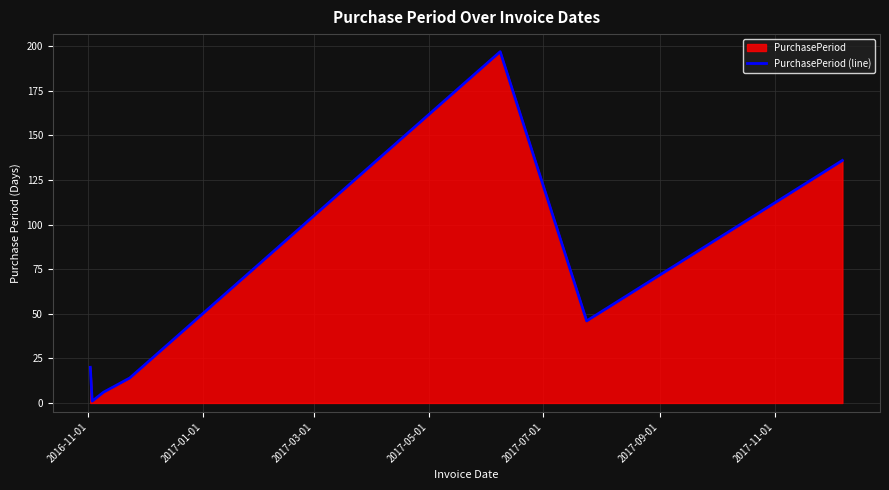

What is the average value?

60